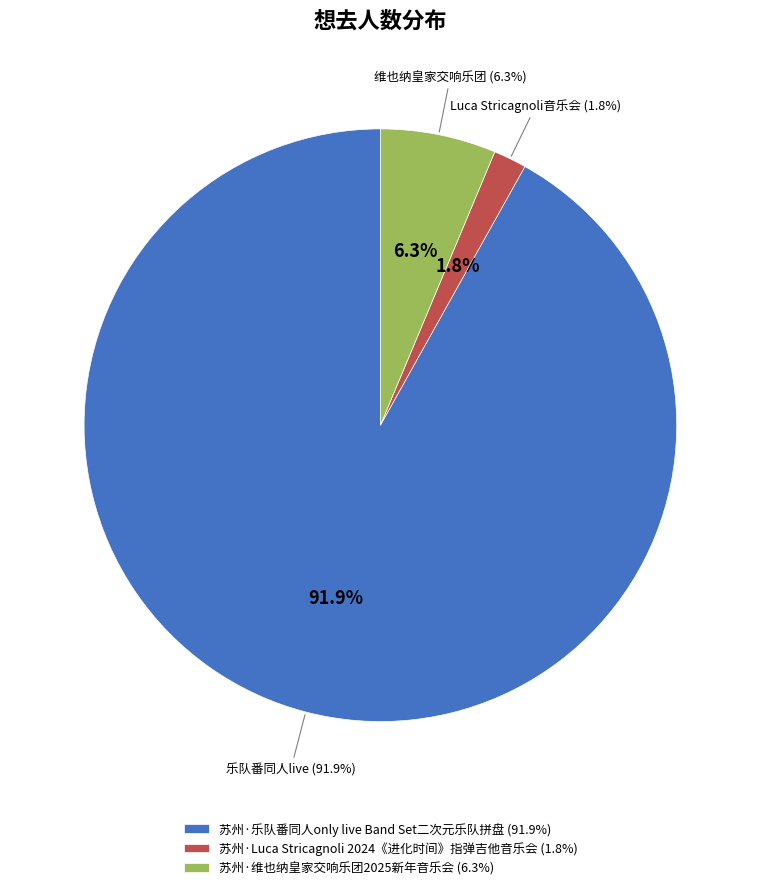

How many segments does this pie chart have?

3